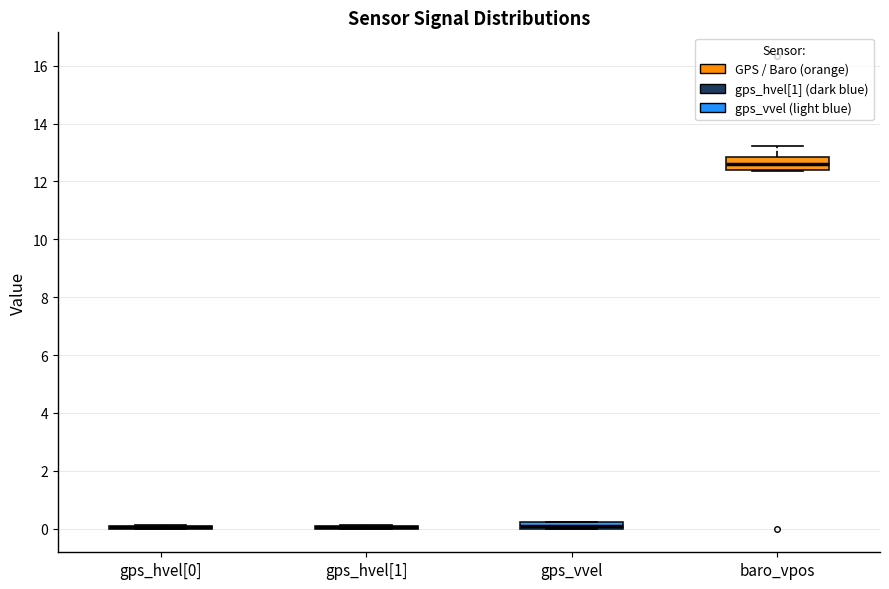

Where is the lower edge of the box for baro_vpos on the y-axis? The values are not printed on the chart, so give them approximately, as read against the axis.

12.4